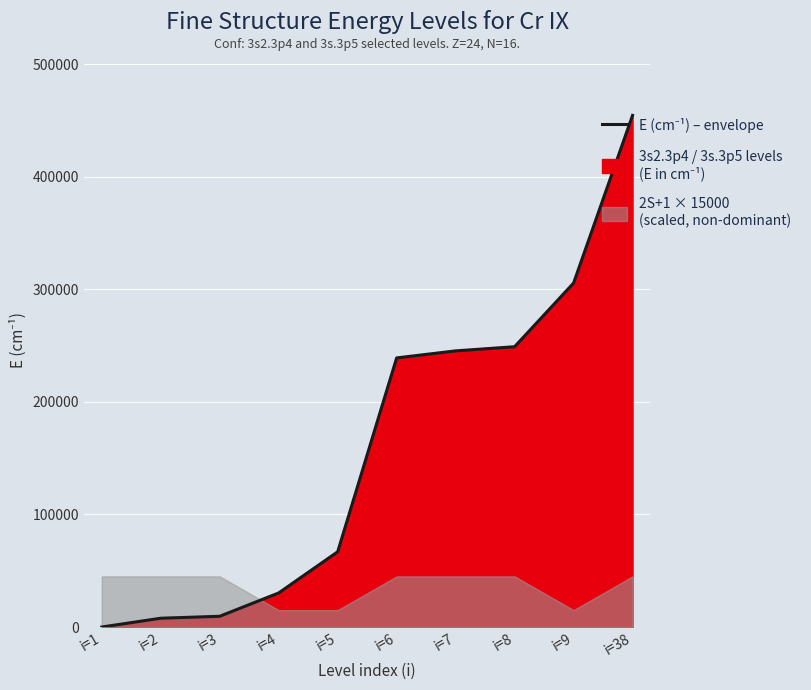

Reading left to right, transcribe all the data shown in this chart.

i=1=0.0	i=2=7821.5	i=3=9549.5	i=4=30281.3	i=5=66849.7	i=6=239068.0	i=7=245317.0	i=8=249016.0	i=9=305561.0	i=38=454510.0